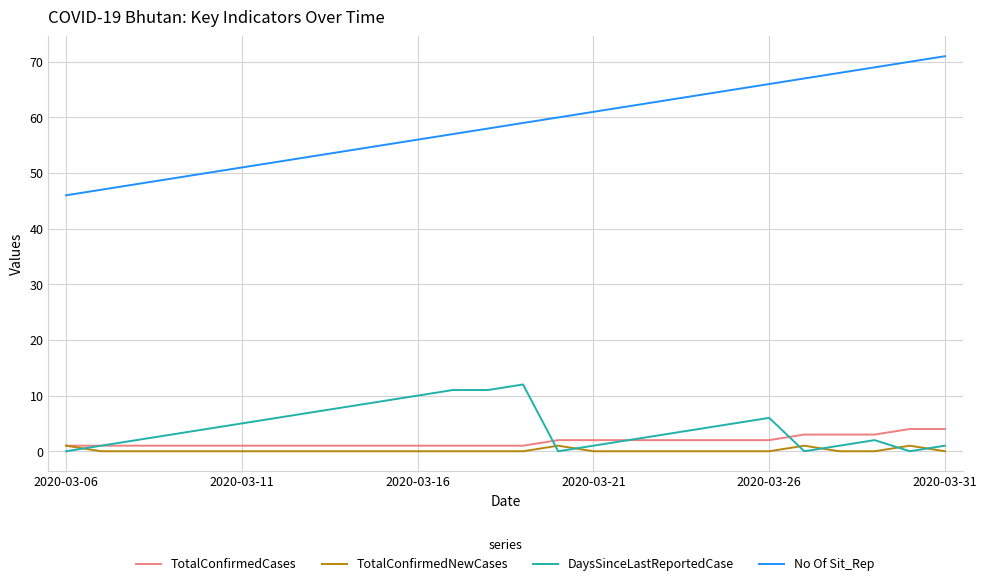

Which series has the widest spread of values?

No Of Sit_Rep